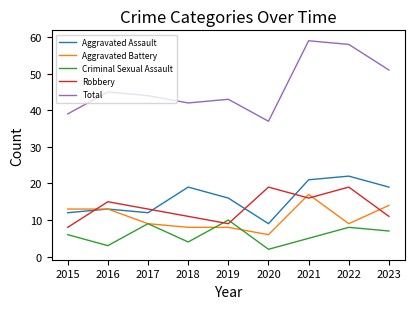

Which series changed the most between 2020 and 2022?

Total